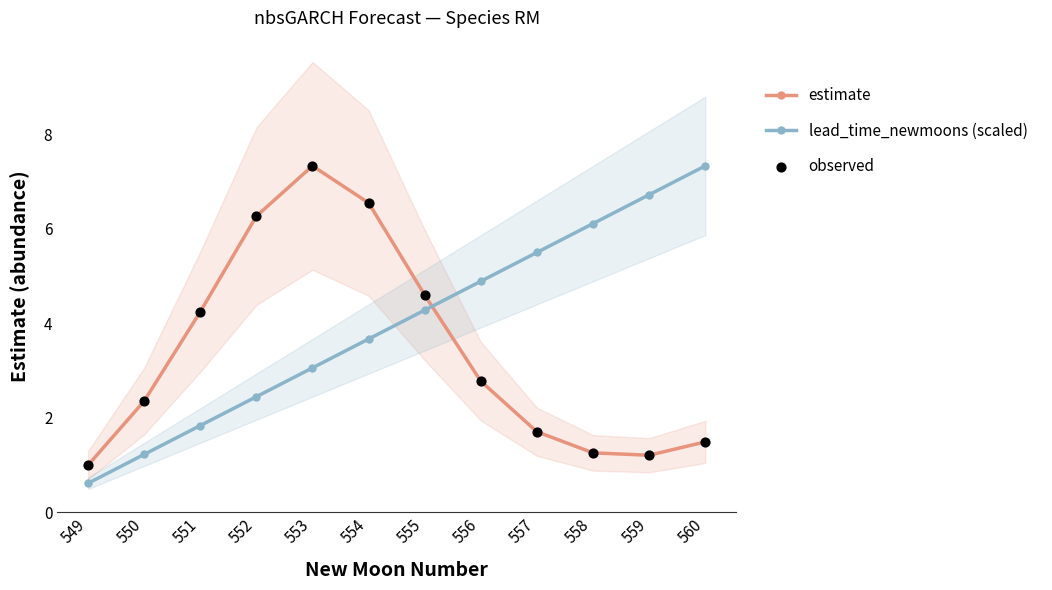

At how many categories does at least one series exceed 5?

7